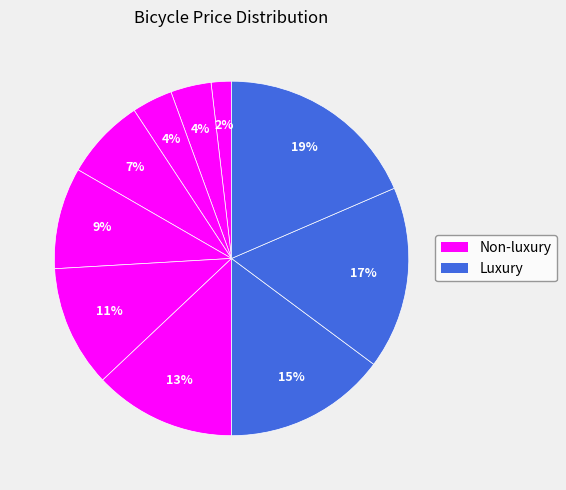

How many segments does this pie chart have?

10